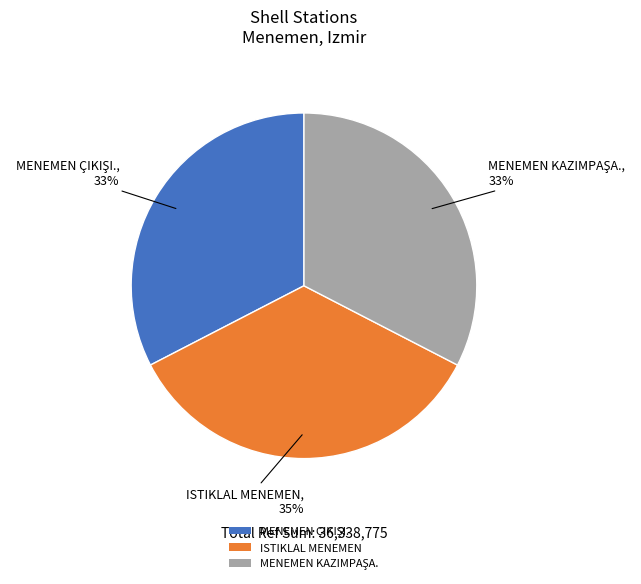

Which category has the biggest portion of the pie?

ISTIKLAL MENEMEN